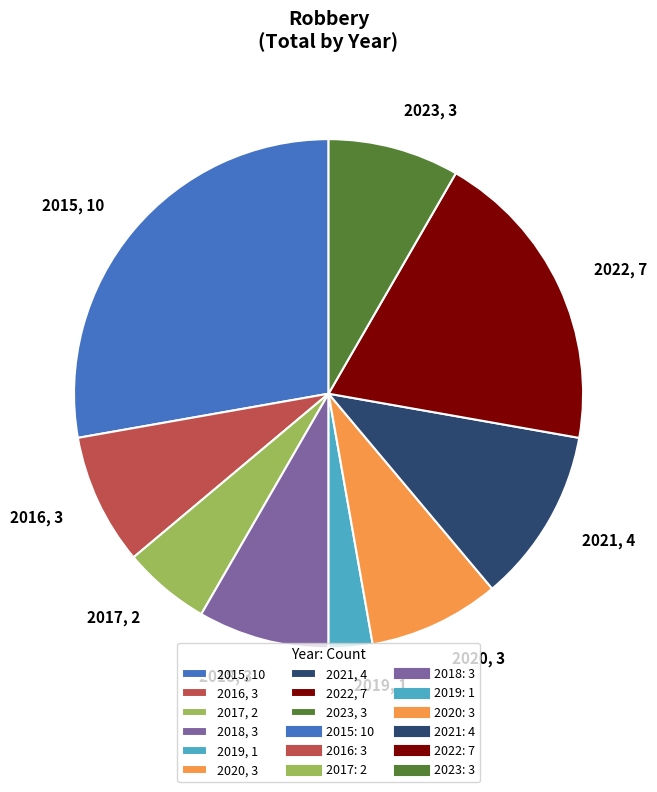

Approximately how many times larger is the value at 2023 compared to 2016?

1.0